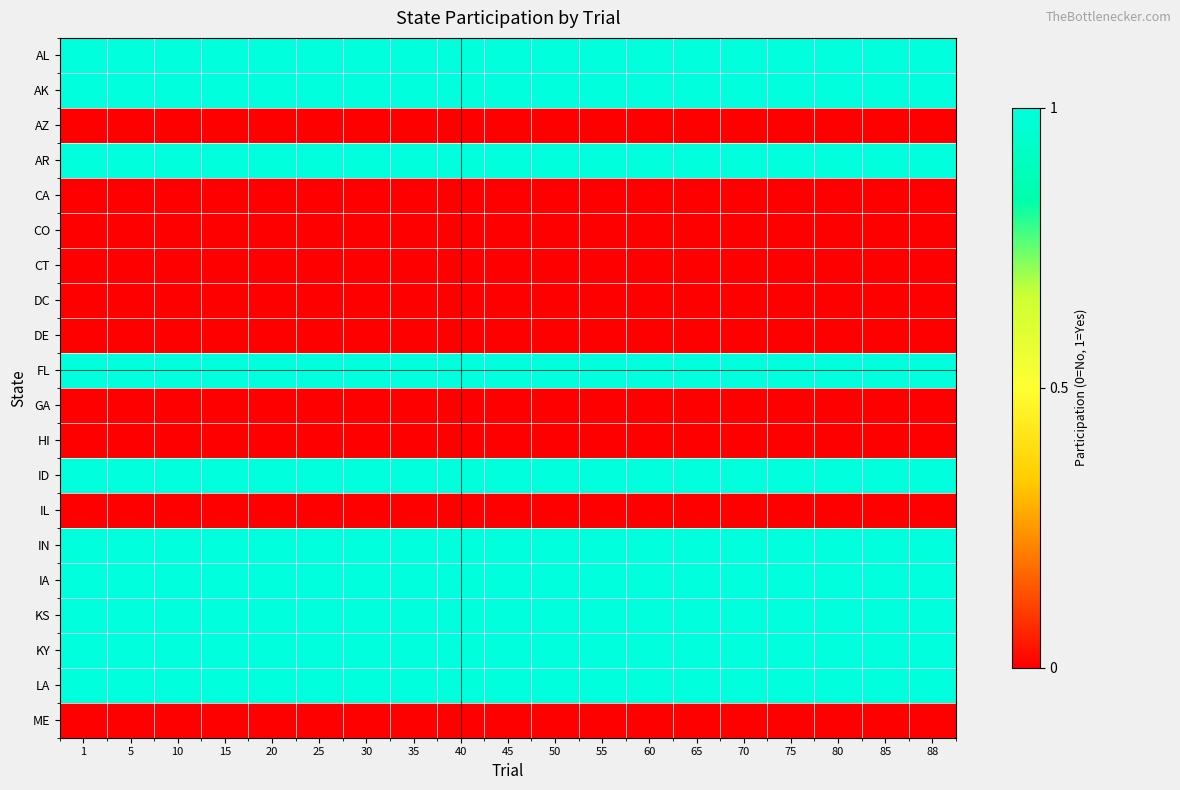

What is the total value across all series at 45?

10